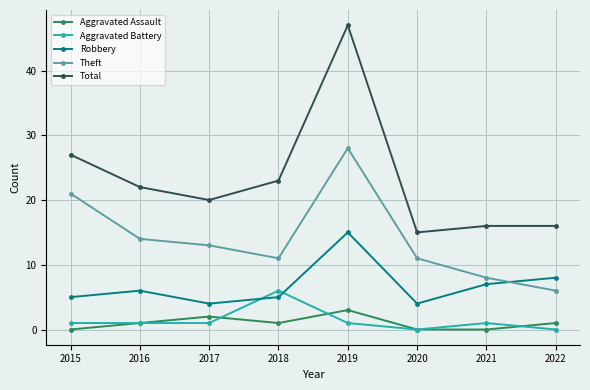

What are all the series names shown in the legend?

Aggravated Assault, Aggravated Battery, Robbery, Theft, Total